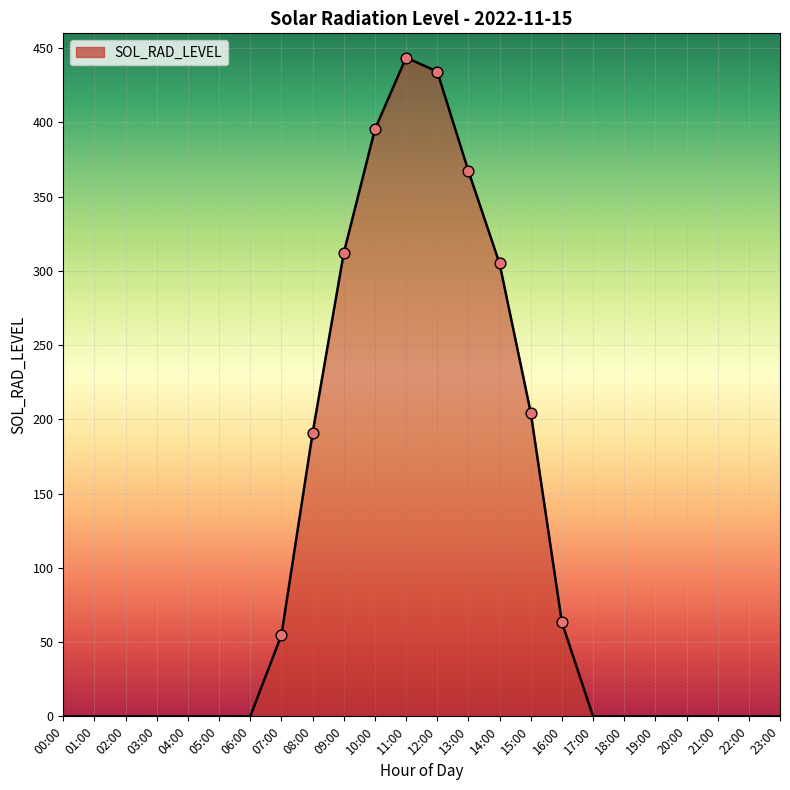

Between 16:00 and 15:00, which is larger?

15:00